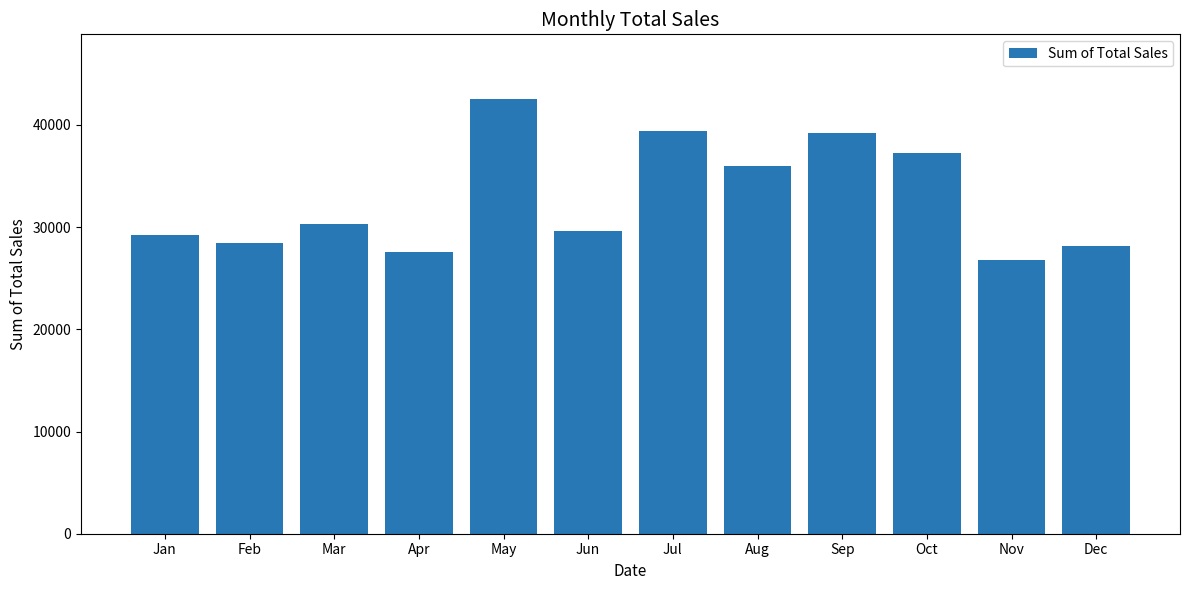

Reading left to right, transcribe all the data shown in this chart.

Jan=29219	Feb=28404	Mar=30278	Apr=27548	May=42493	Jun=29660	Jul=39454	Aug=35967	Sep=39187	Oct=37244	Nov=26742	Dec=28184